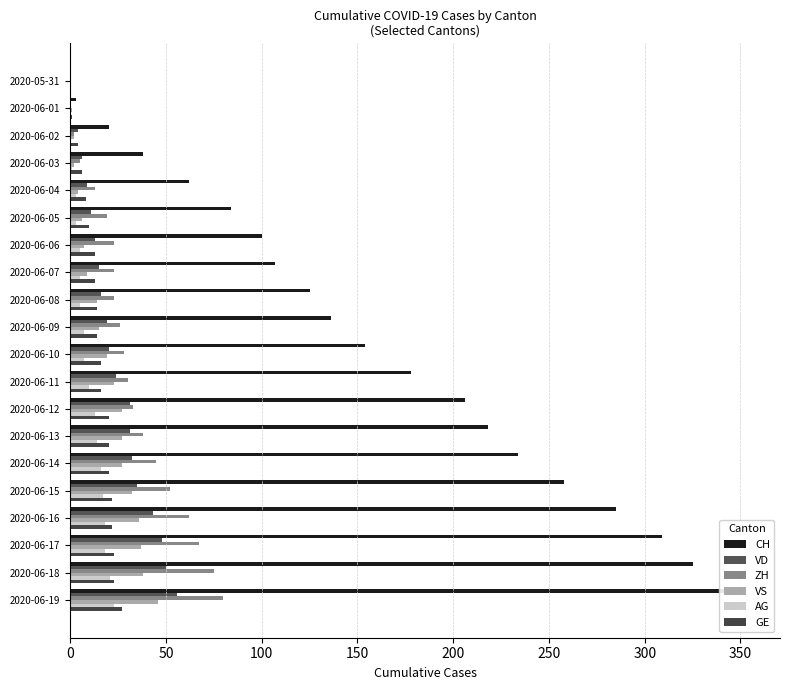

How many data points in CH are above 154?

9